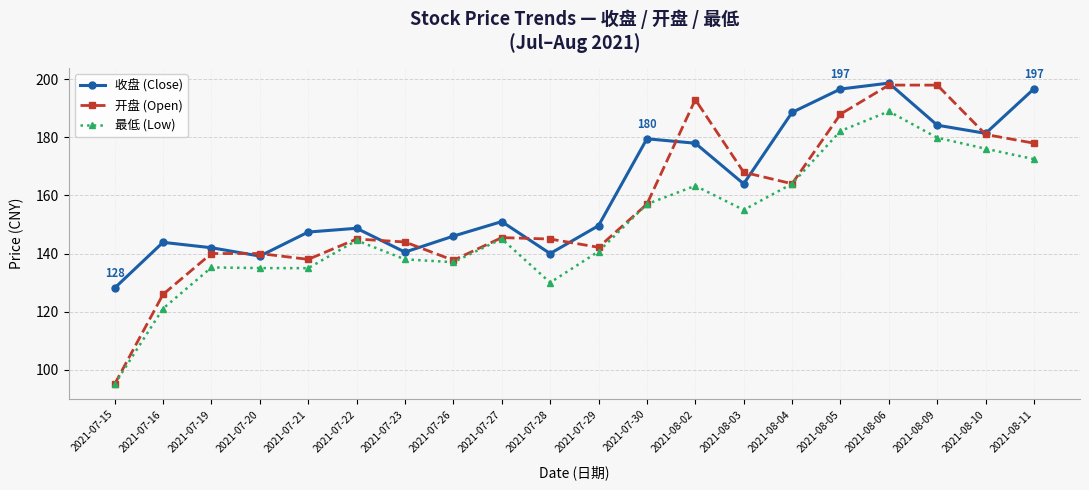

At how many categories does at least one series exceed 187?

6